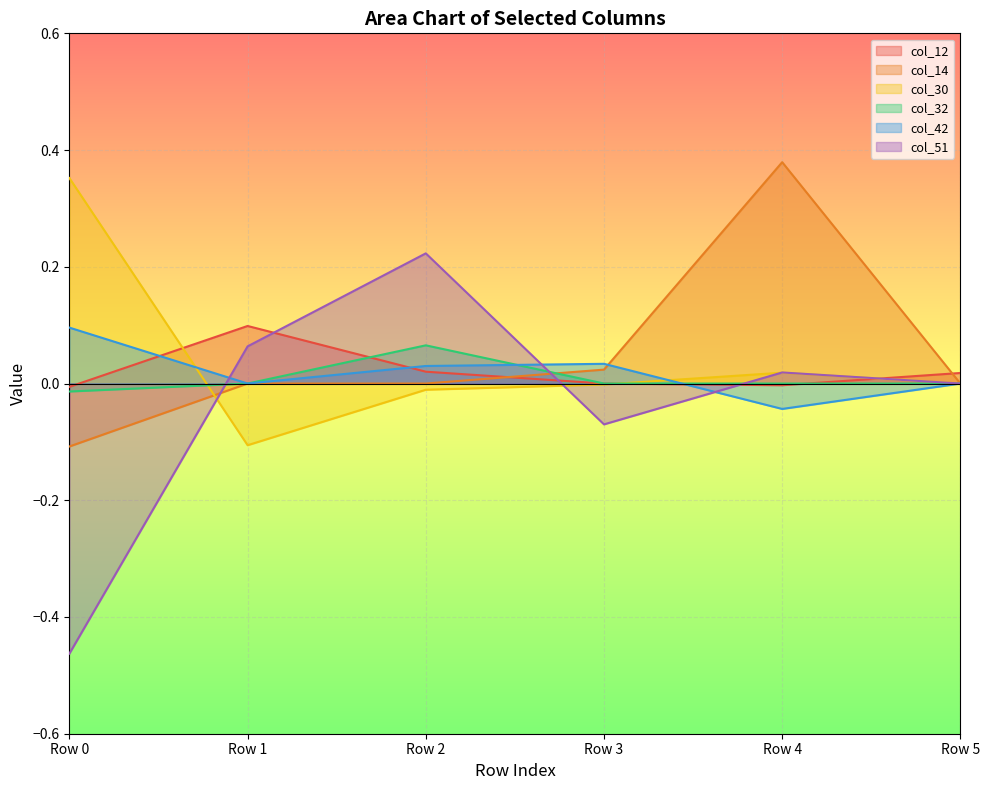

At which category does col_51 reach its first local valley?

Row 3